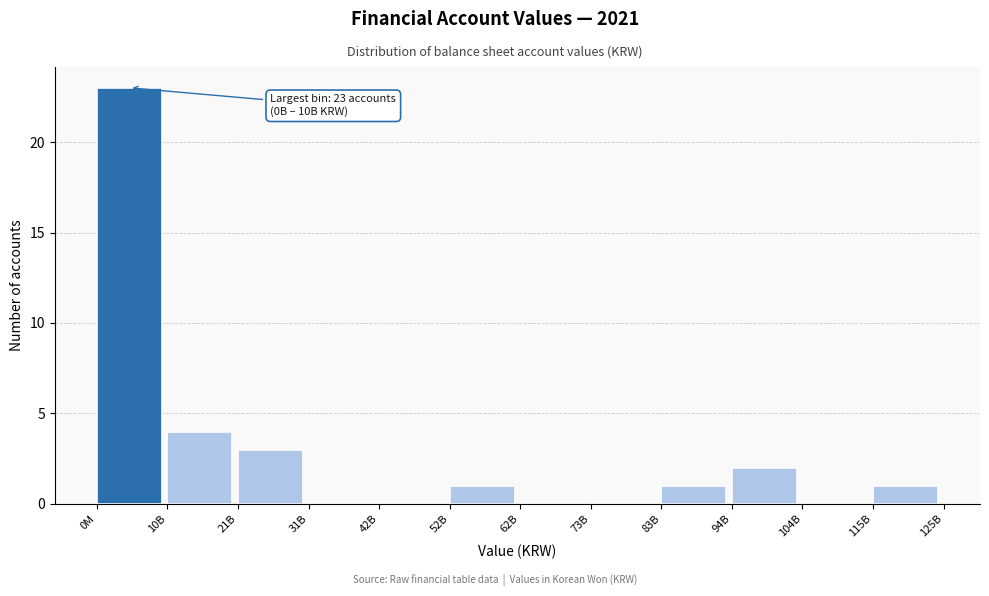

Reading left to right, transcribe all the data shown in this chart.

0M=23	10B=4	21B=3	31B=0	42B=0	52B=1	62B=0	73B=0	83B=1	94B=2	104B=0	115B=1